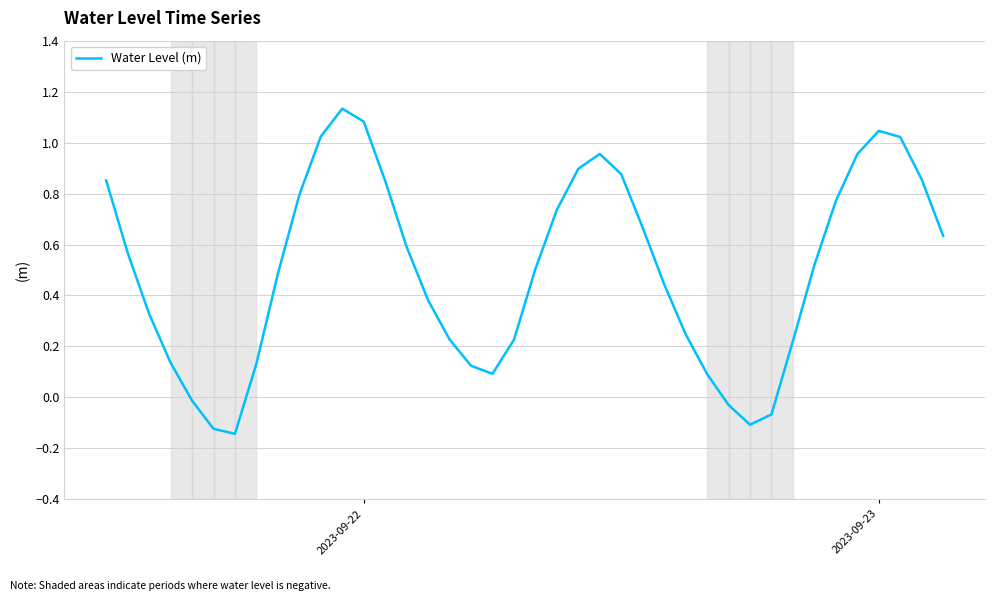

How many interior local valleys (lower than both neighbors) does the data have?

3